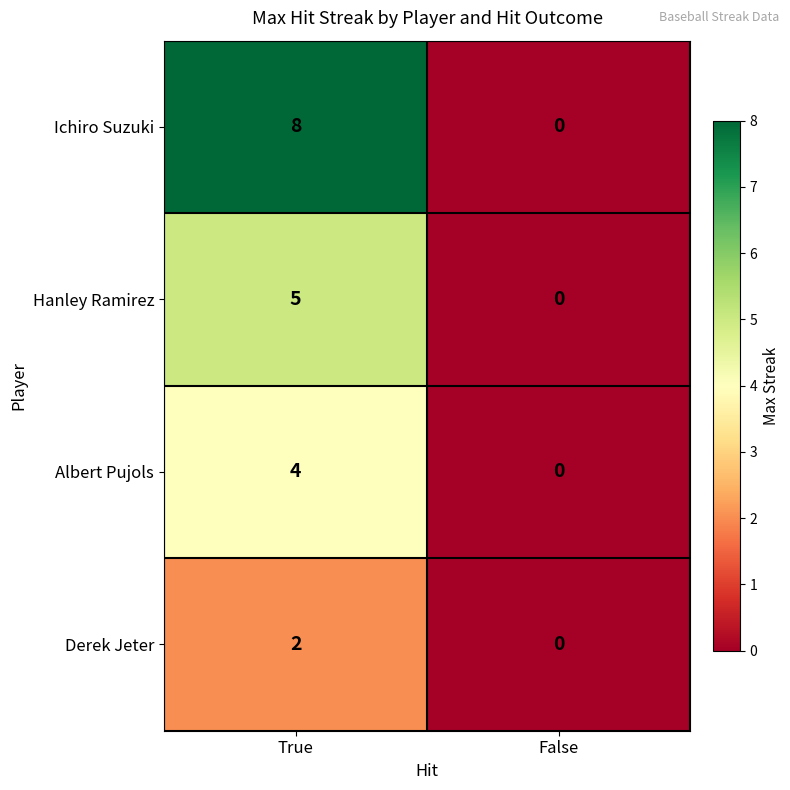

Between True and False, which series saw the biggest shift?

Ichiro Suzuki